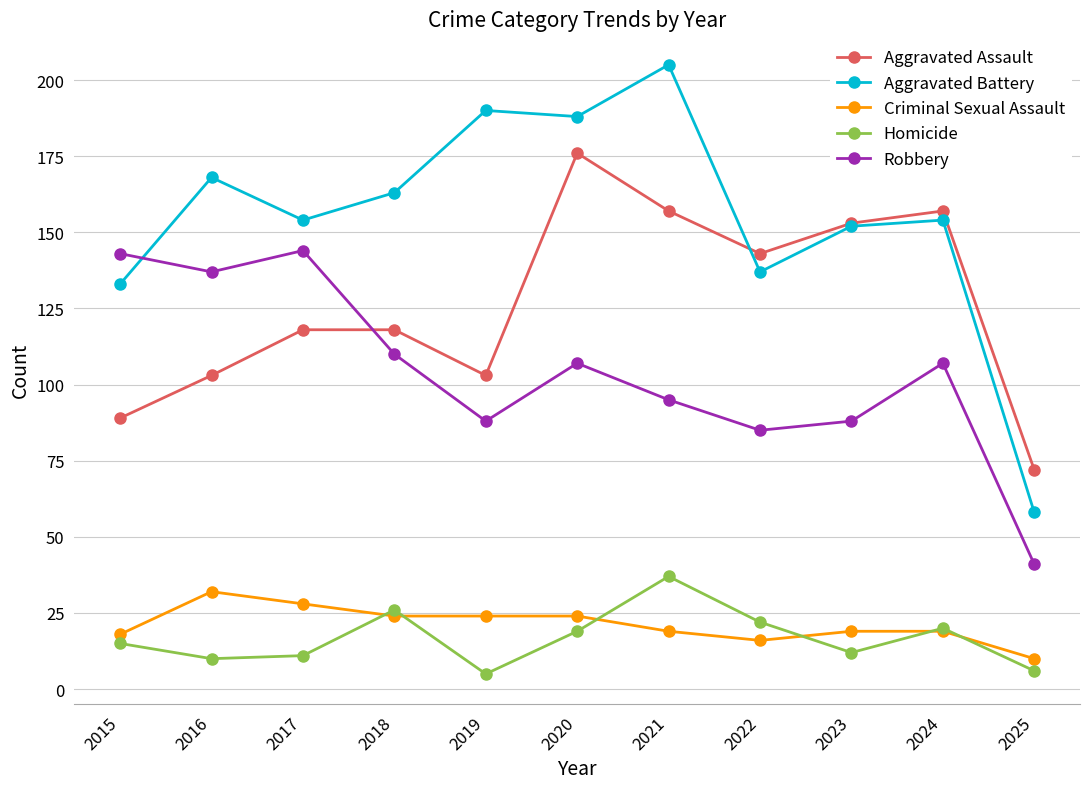

What is the difference between the Homicide values at 2023 and 2021?

25